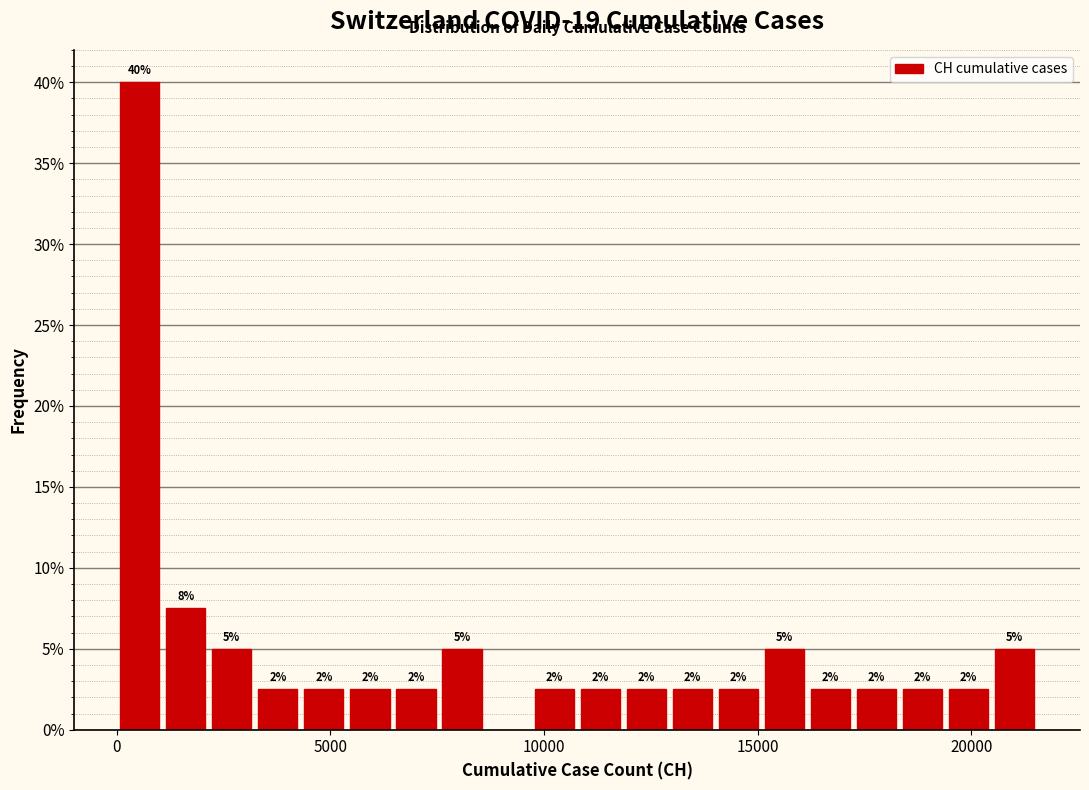

Read against the x-axis, roughly where is the centre of the tallest bar?

500